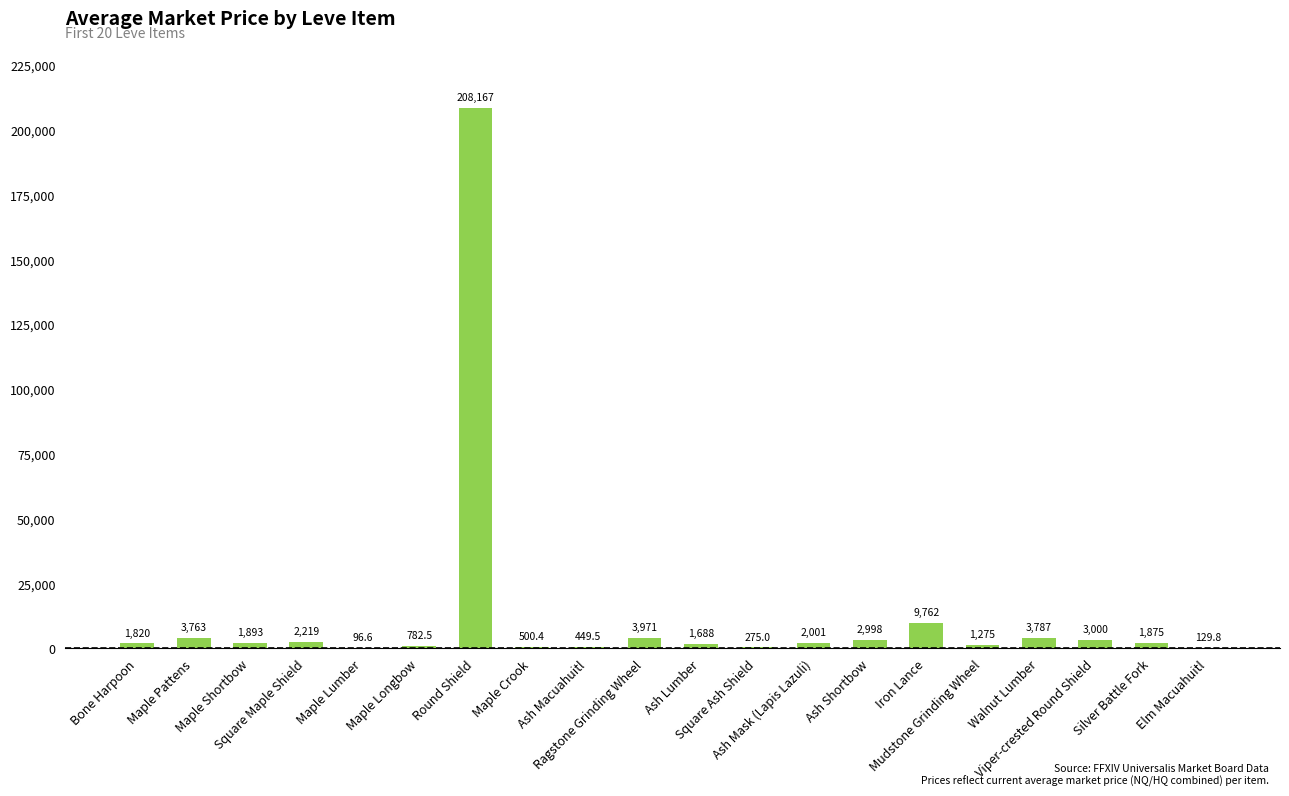

What is the greatest value displayed?

208166.7